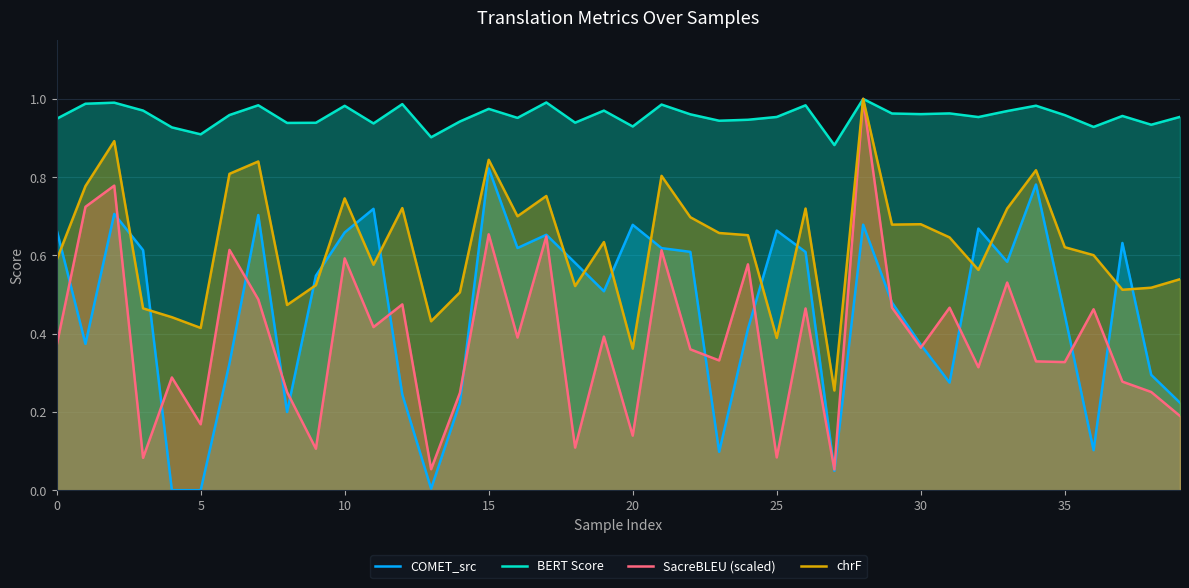

Is it true that chrF equals 0.1 at 27?

False